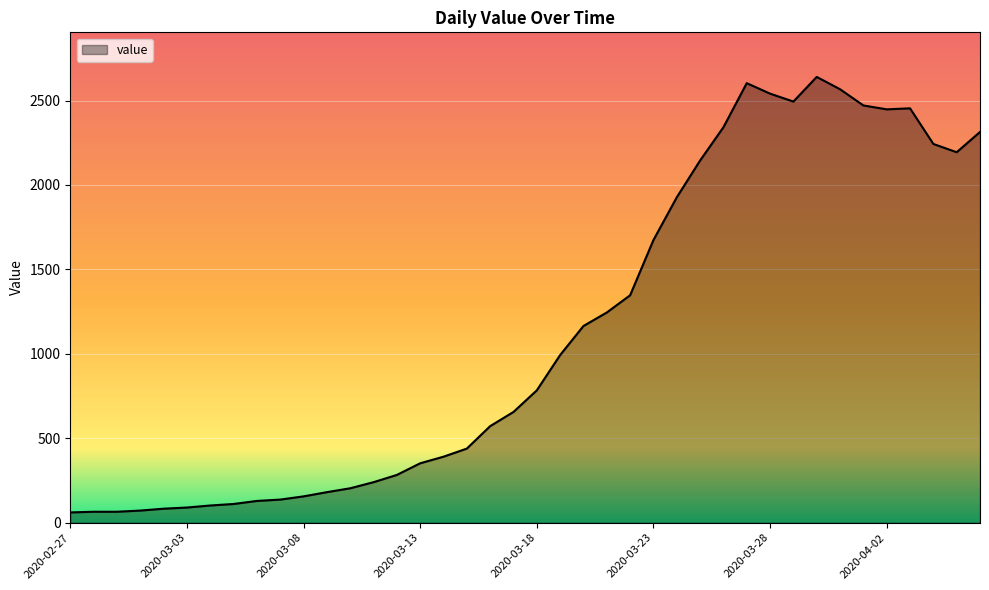

Does the chart have visible grid lines?

Yes